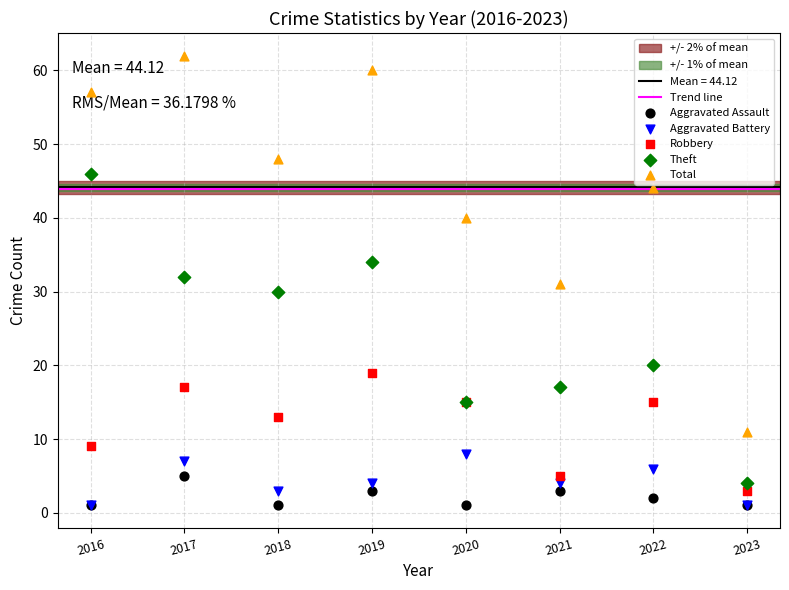

In the Total series, what Y value is closest to 36?

40